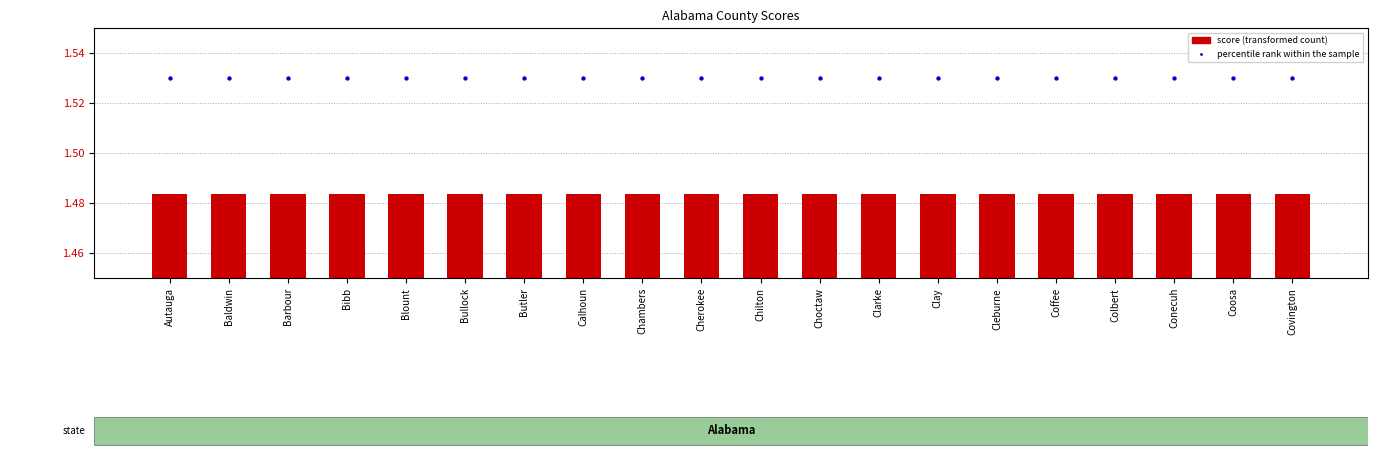

Which series has the largest Y range (max minus min)?

score